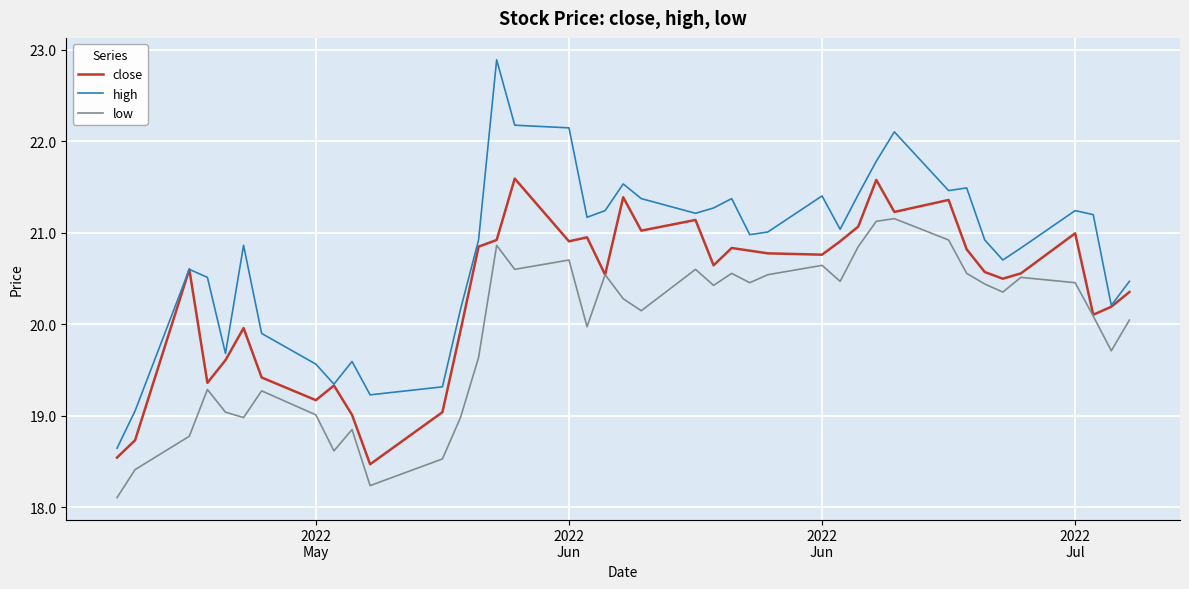

List the series in order of their overall mean, highest first.

high, close, low